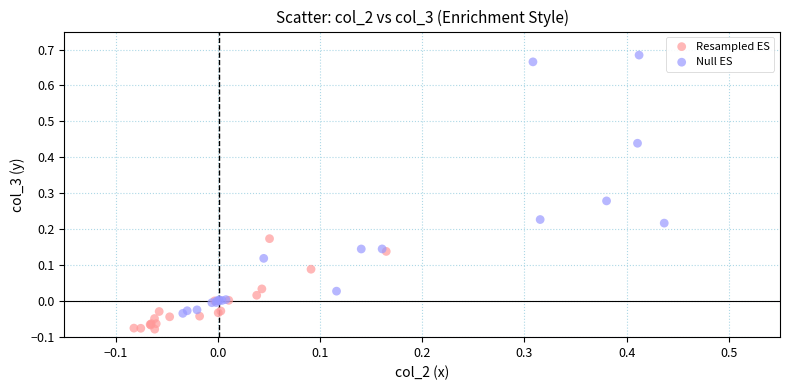

Which series contains the highest Y value?

Null ES